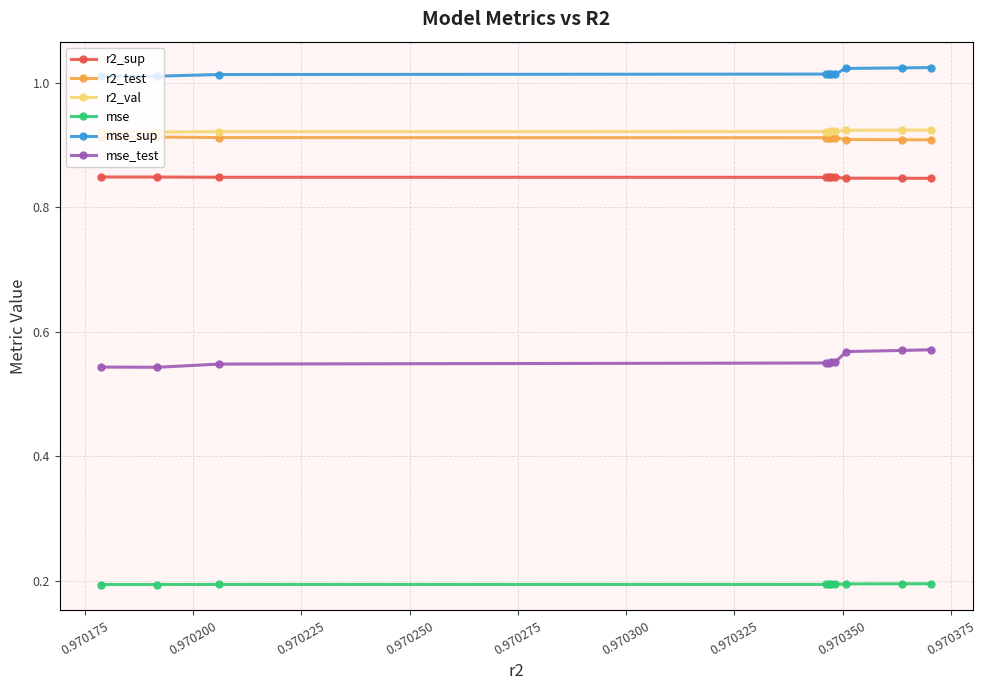

Count the mse values in the range 0 to 1.

10